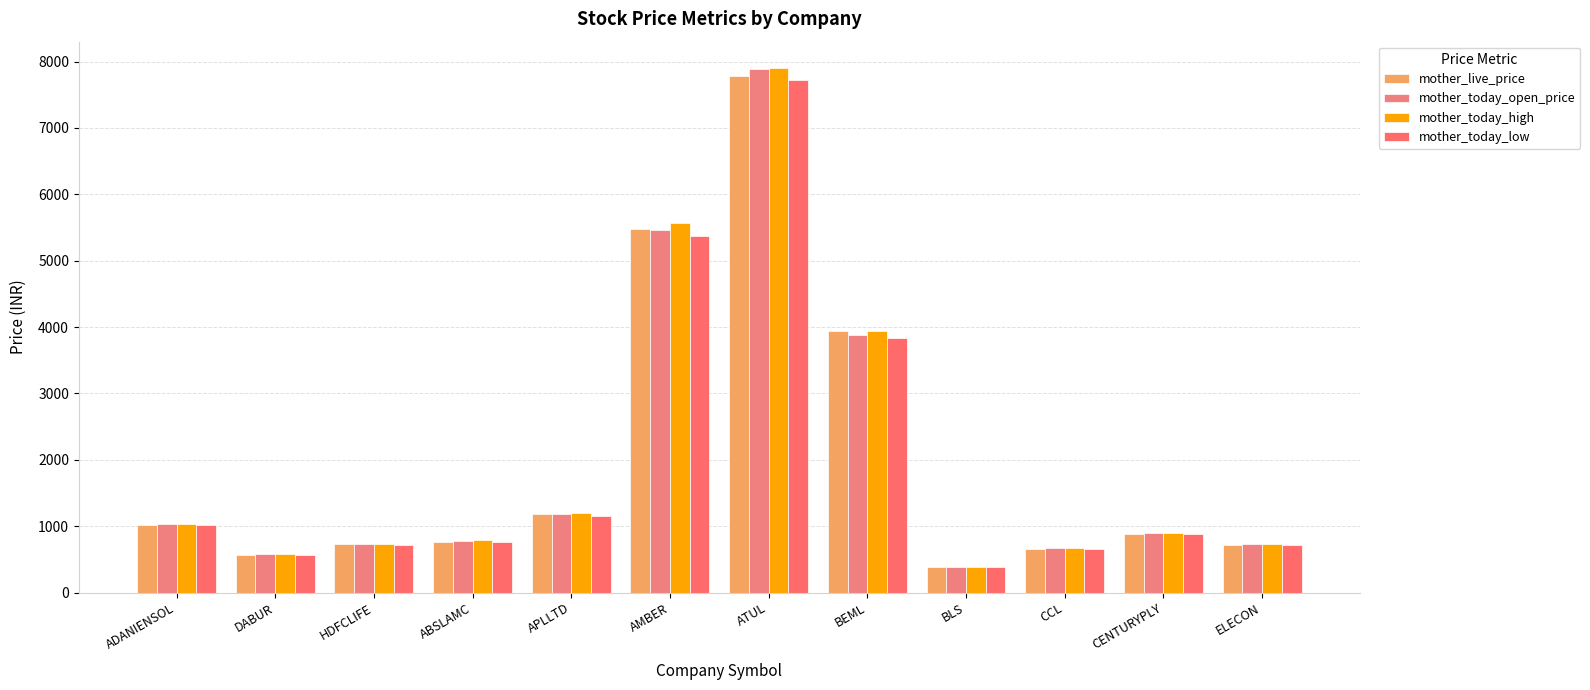

True or false: mother_today_high has a value of 424.6 at CCL.

False